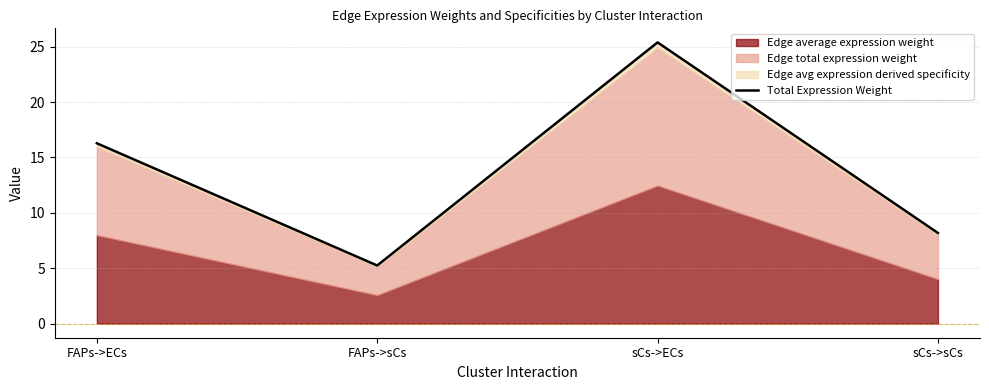

Where is the data nearest to the value 15?

FAPs->ECs